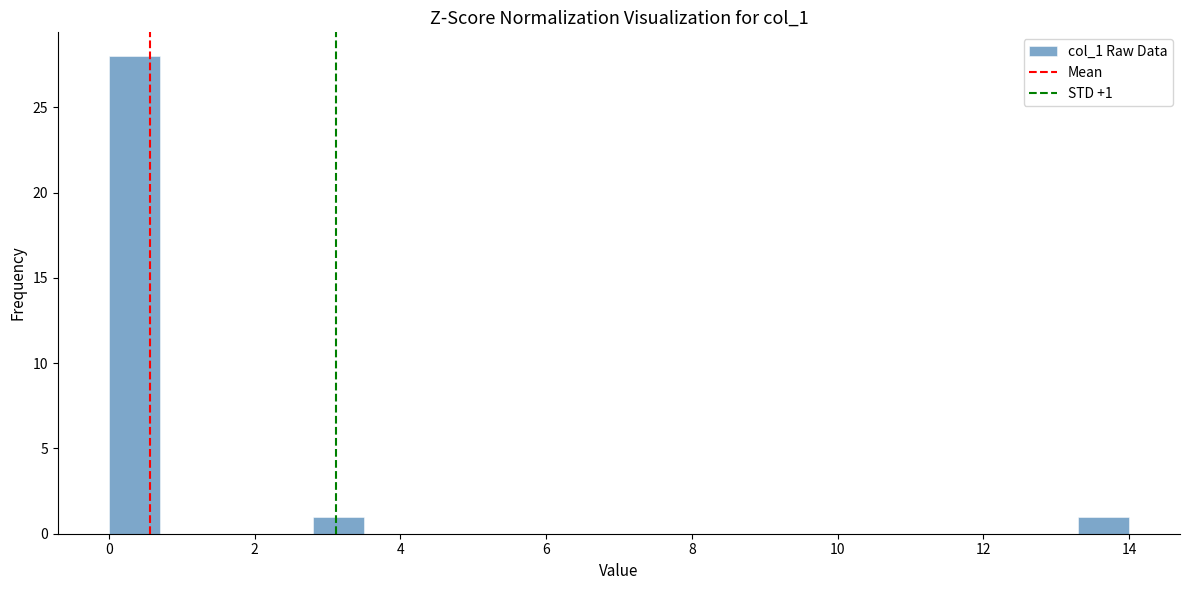

Read against the x-axis, roughly where is the centre of the tallest bar?

0.4